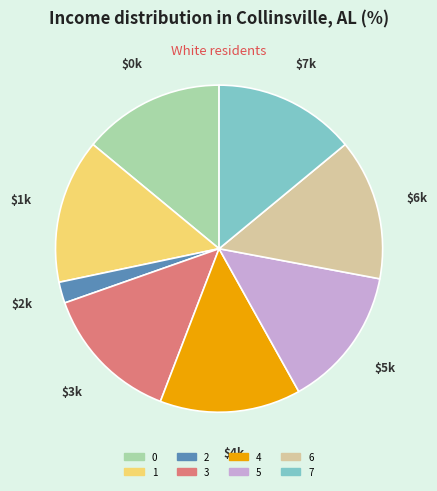

Do 3 and 6 together represent more than half of the pie?

No